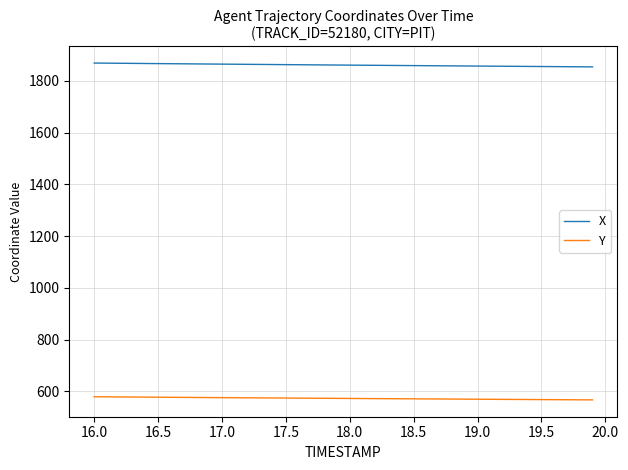

What is the maximum value for X?

1868.9